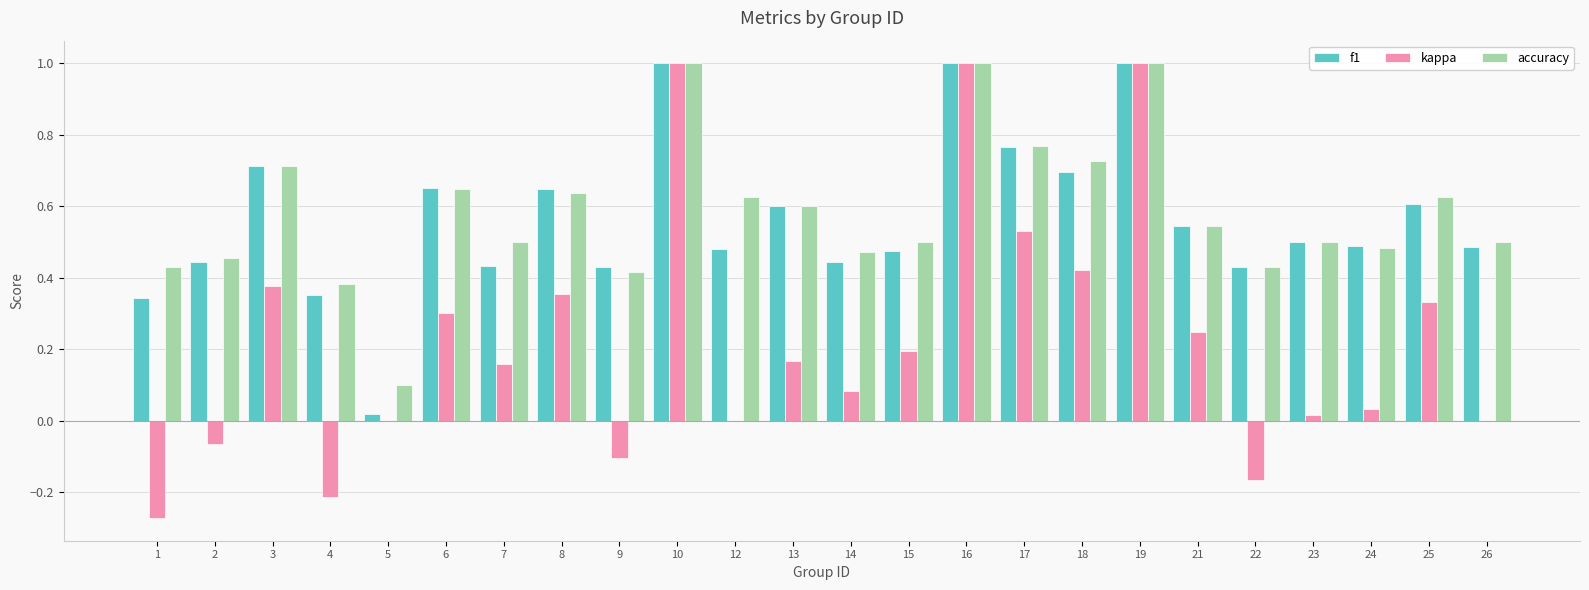

What is the sum of the accuracy values at 2 and 18?

1.2